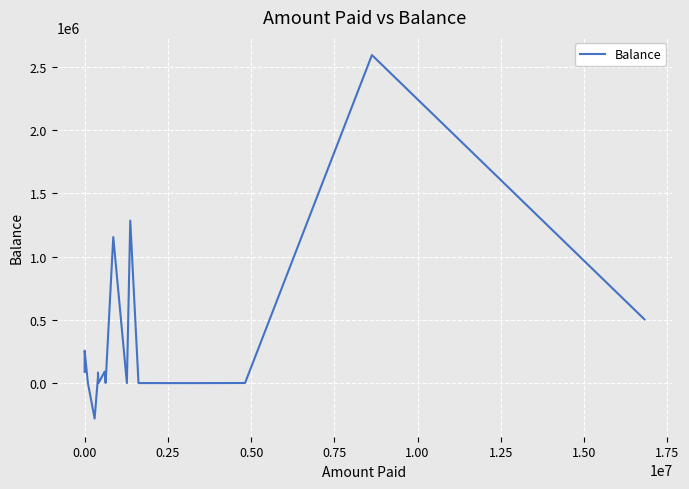

What is the change in value from 0.25 to 0.50?

-255917.0